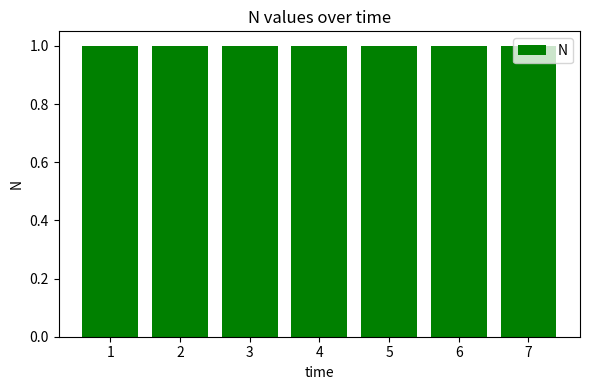

What is the minimum value shown in the chart?

1.0